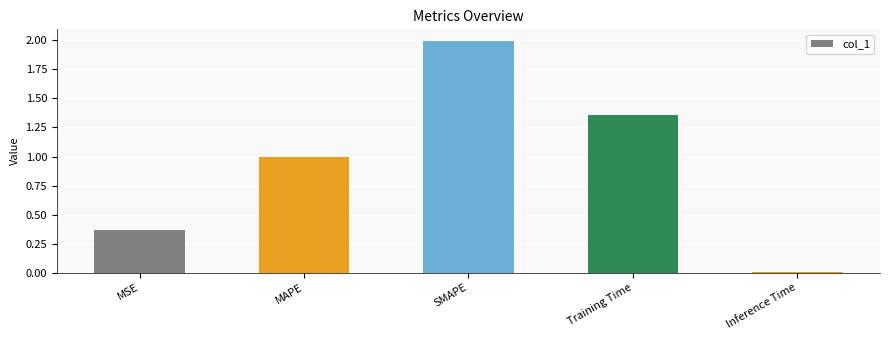

Rank the categories by value from lowest to highest.

Inference Time, MSE, MAPE, Training Time, SMAPE